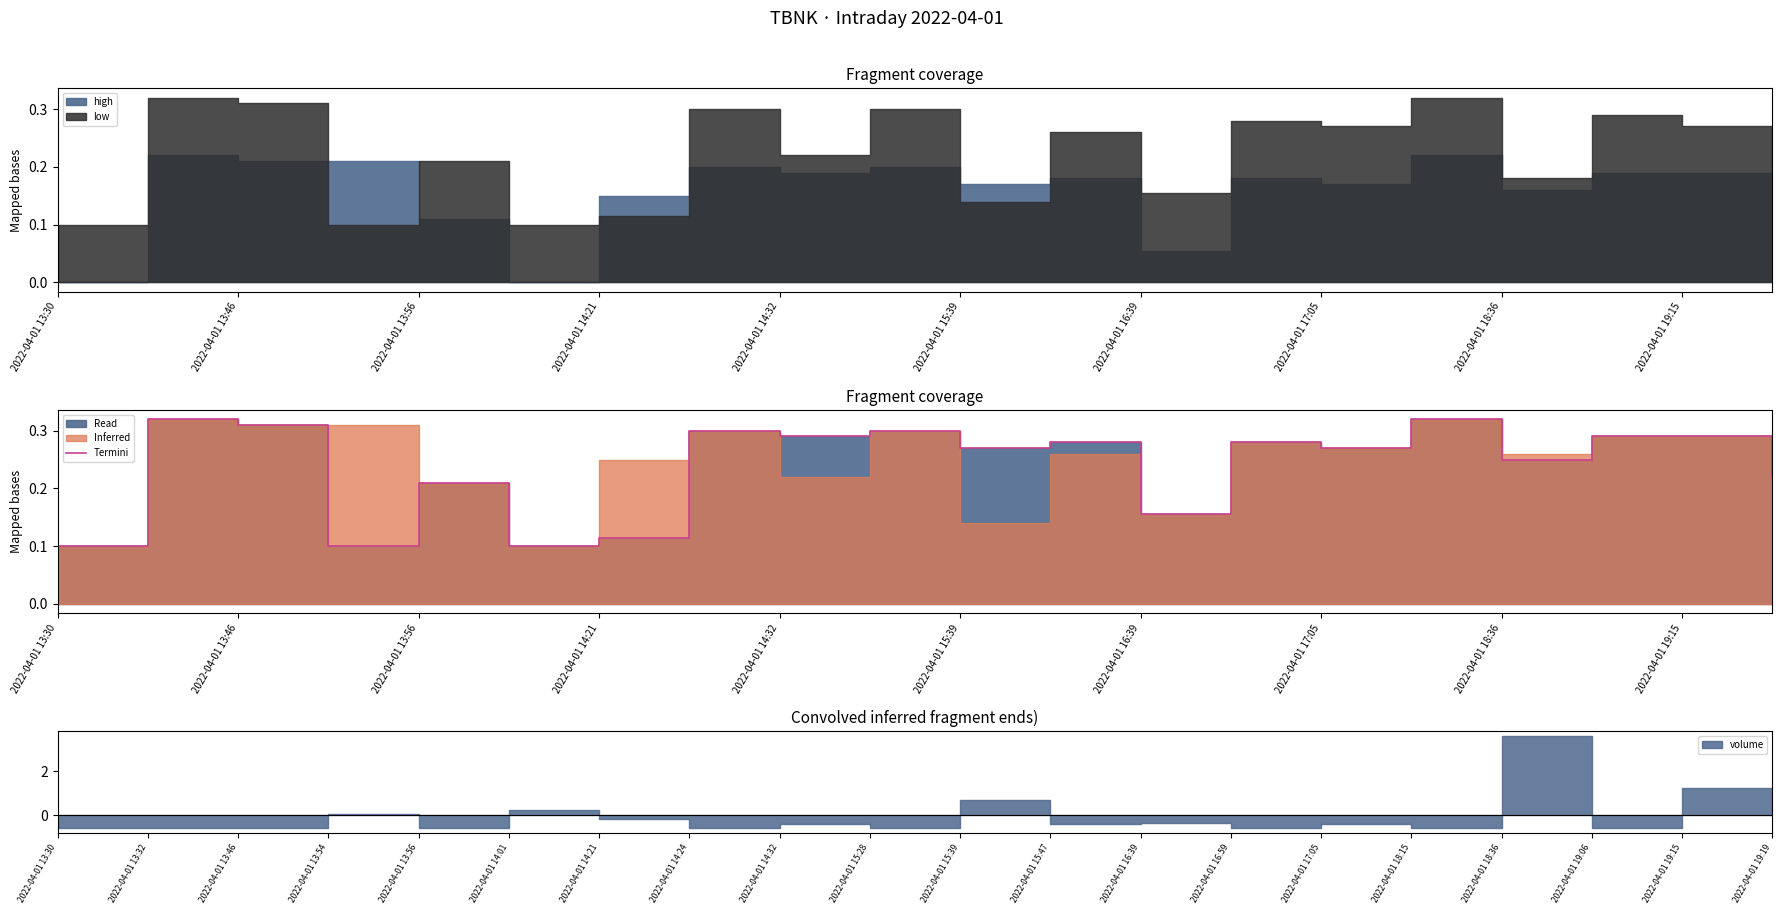

What value does the data have at 2022-04-01 19:15?

0.3